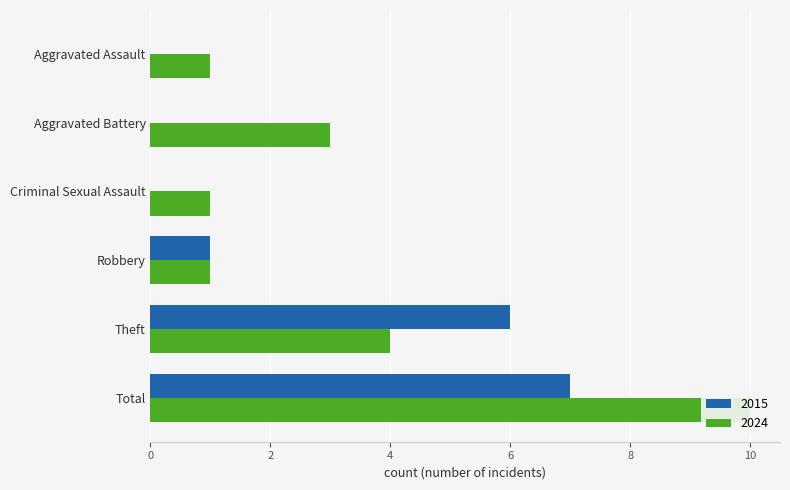

How many data points in 2015 are less than 1?

3